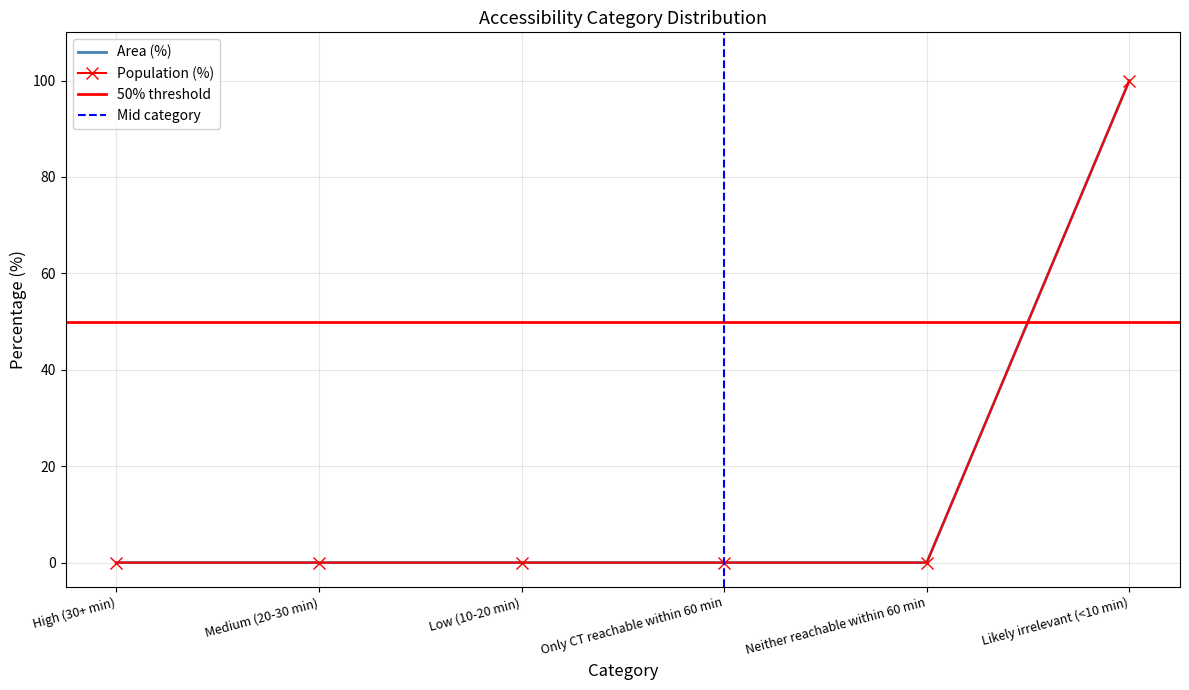

Which series has the widest spread of values?

Area (%)